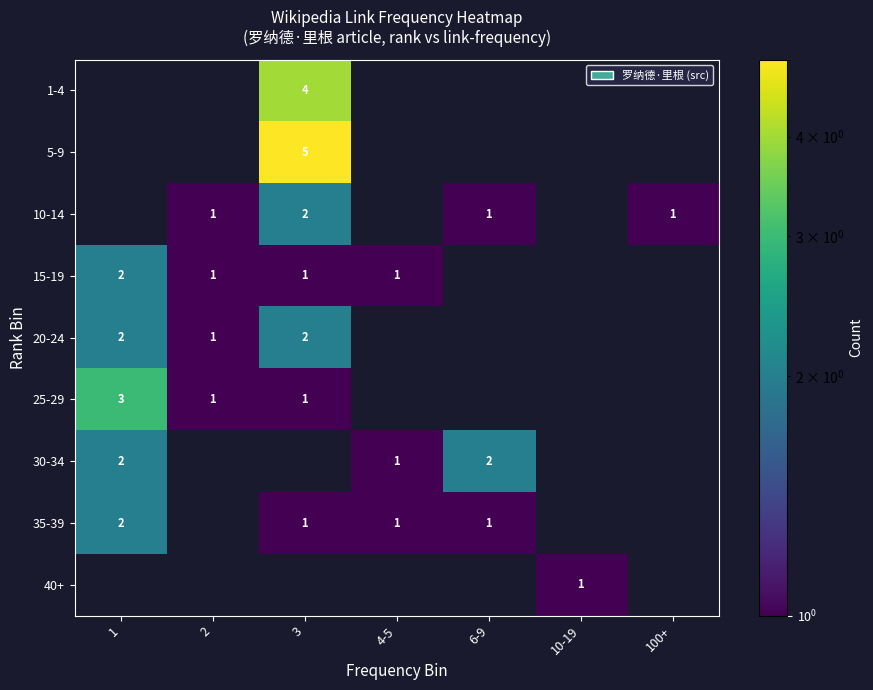

Is it true that 25-29 equals 3 at 1?

True